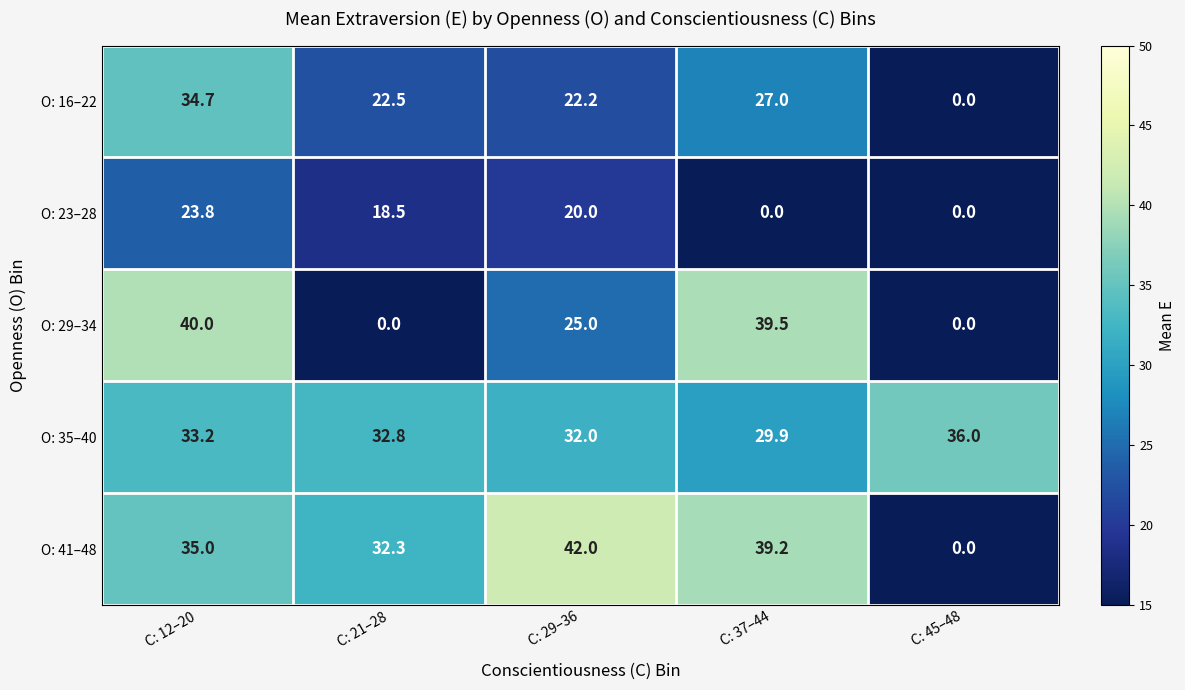

List the series in order of their peak value, highest first.

O: 41–48, O: 29–34, O: 35–40, O: 16–22, O: 23–28